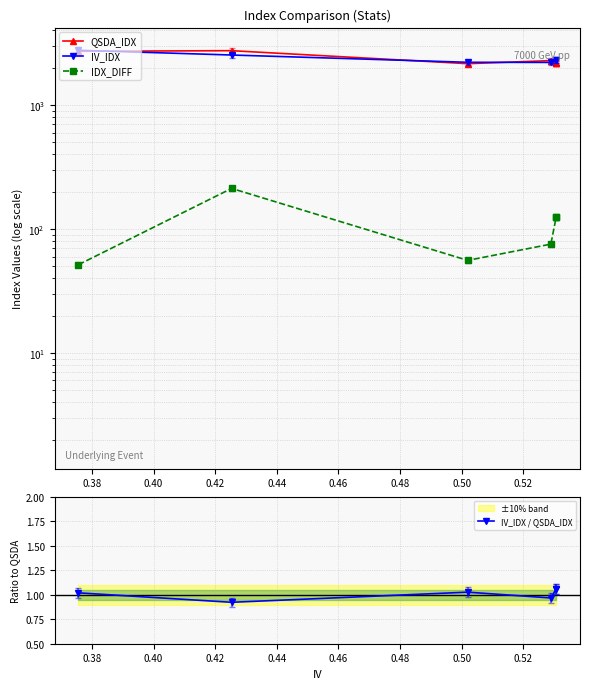

True or false: IDX_DIFF and IV_IDX intersect in this chart.

False